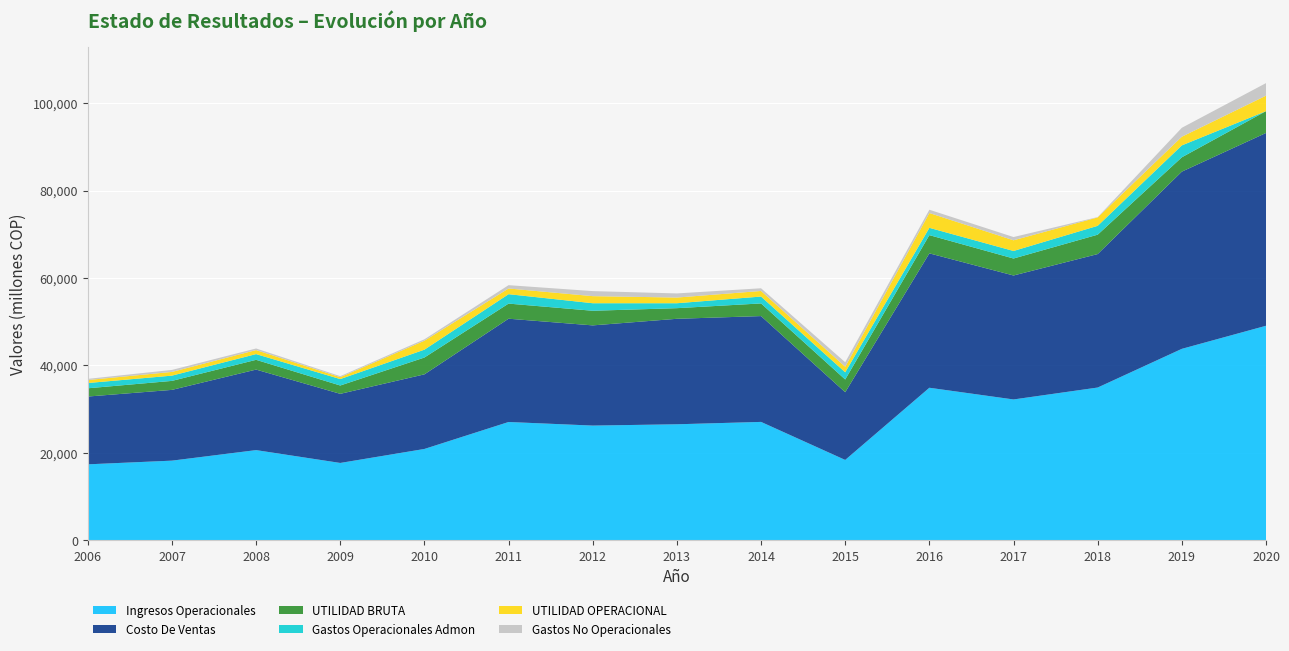

Reading left to right, extract all data points from this chart.

Ingresos Operacionales: 17390.1	18235.1	20644.1	17708.1	20907.1	27072.6	26253.7	26550.1	27092.0	18397.3	34901.5	32227.6	34952.2	43799.7	49075.7
Costo De Ventas: 15503.1	16182.0	18414.4	15803.0	17060.4	23616.4	22910.2	24121.1	24201.1	15481.2	30731.5	28346.3	30520.3	40521.1	44087.5
UTILIDAD BRUTA: 1887.0	2053.1	2229.7	1905.1	3846.7	3456.2	3343.5	2429.0	2890.9	2916.1	4170.1	3881.3	4431.9	3278.6	4988.2
Gastos Operacionales Admon: 1203.4	1203.2	1309.9	1470.2	1797.7	2152.5	1724.3	1128.8	1572.4	1645.6	1668.6	1724.7	2023.6	2722.9	0.0
UTILIDAD OPERACIONAL: 683.6	849.6	919.7	434.9	2048.9	1303.6	1619.2	1300.2	1278.8	1265.0	3383.9	2442.3	1924.6	1984.2	3541.8
Gastos No Operacionales: 268.2	455.9	364.1	230.3	320.8	759.3	1151.4	942.9	614.2	1027.4	752.6	742.9	77.3	2042.2	2867.6